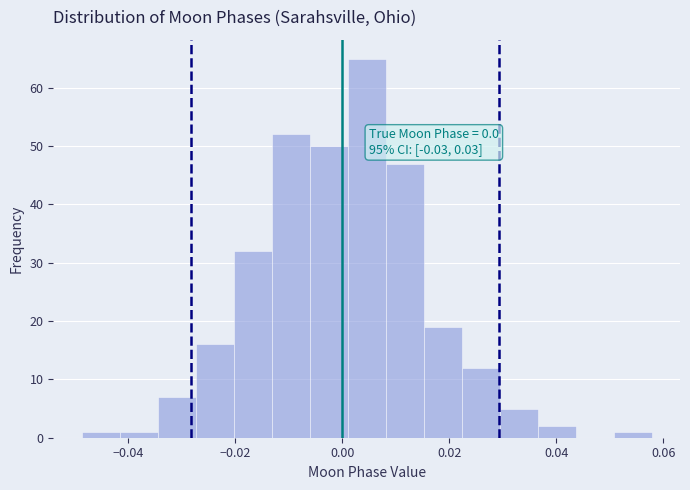

Read against the x-axis, roughly where is the centre of the tallest bar?

0.004